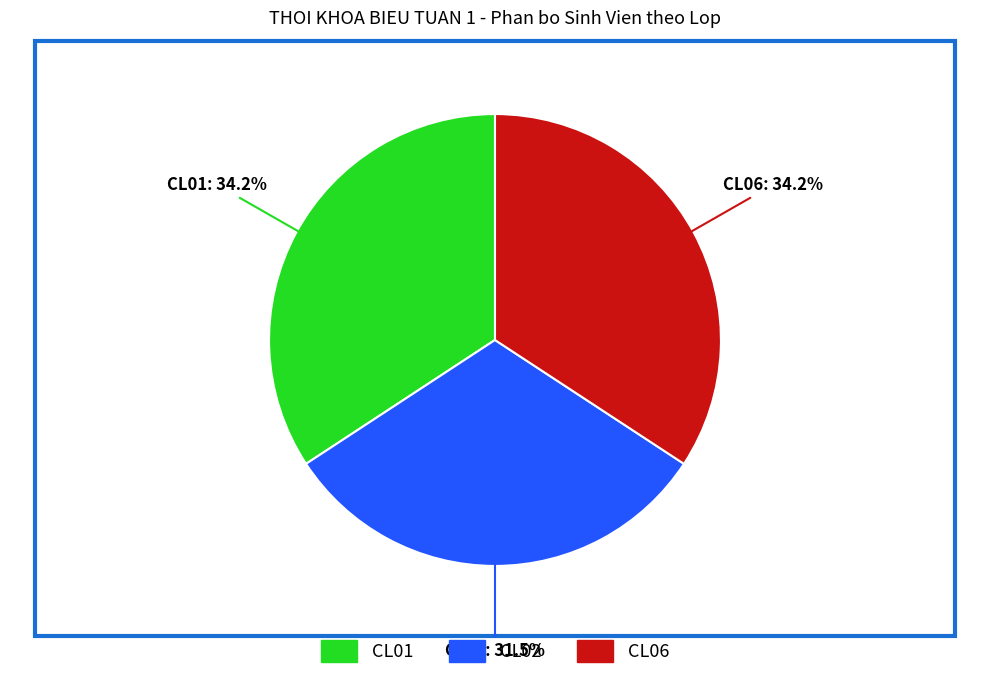

Count the number of slices in the pie.

3